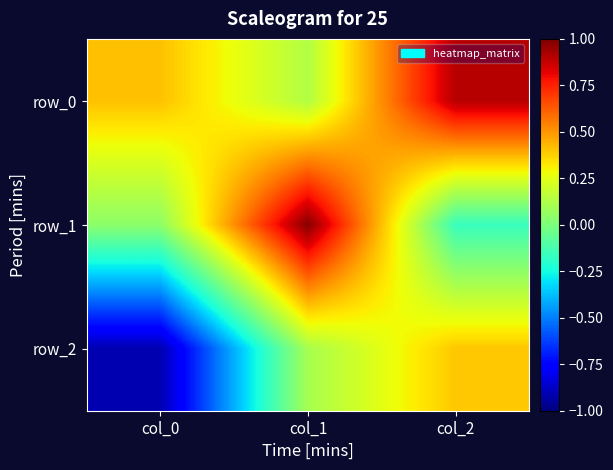

What is the lowest value of the row_0 series?

0.1